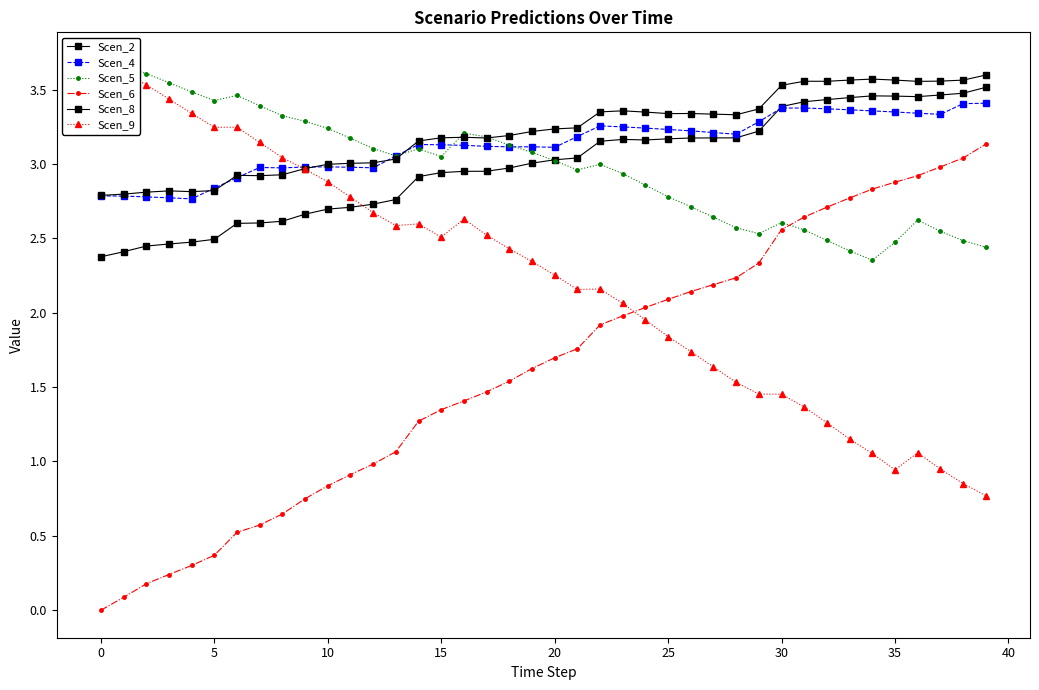

At which label does Scen_4 first exceed 3?

13